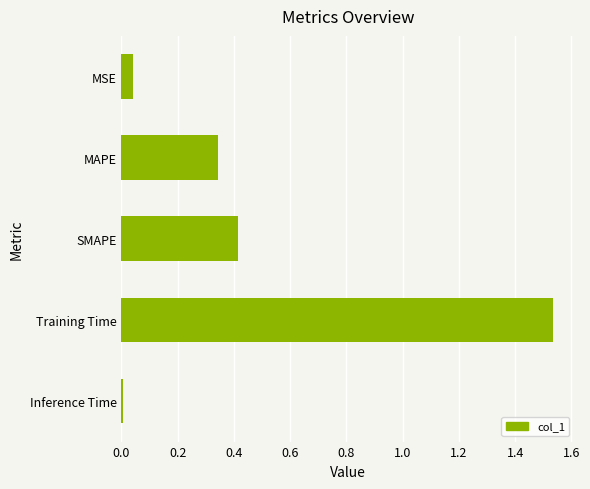

Count the number of categories in the chart.

5